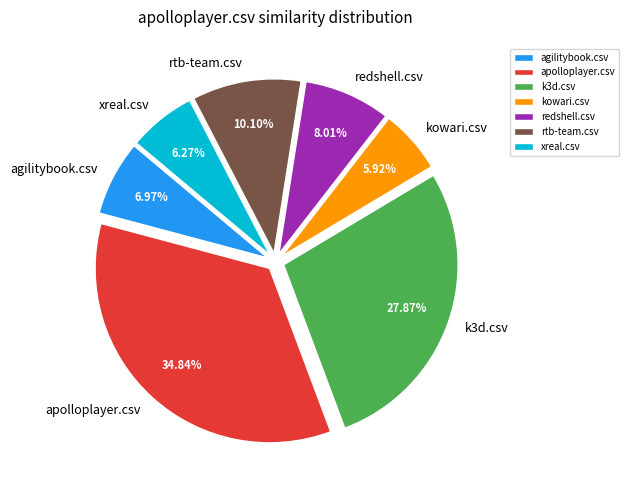

To the nearest percent, what is the difference between the k3d.csv and xreal.csv slice percentages?

22%